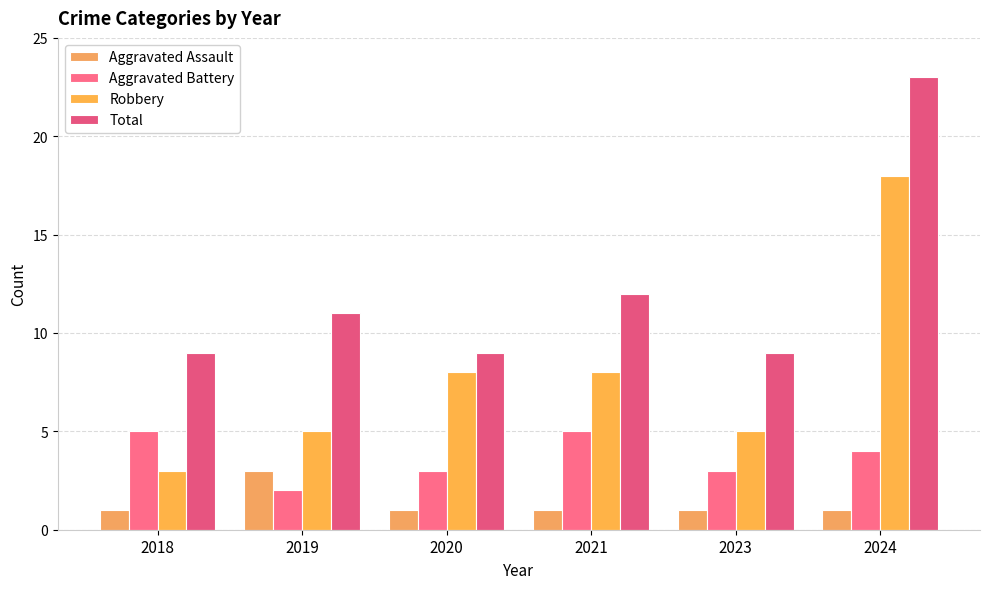

What is the minimum value shown in the chart?

1